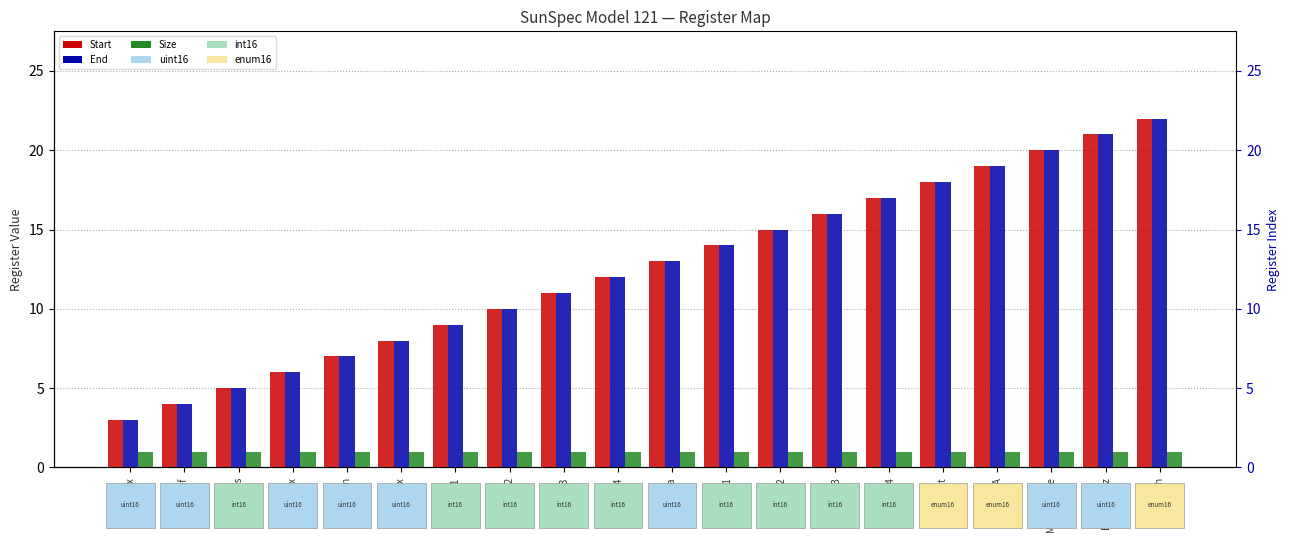

List the series in order of their peak value, lowest first.

Size, Start, End